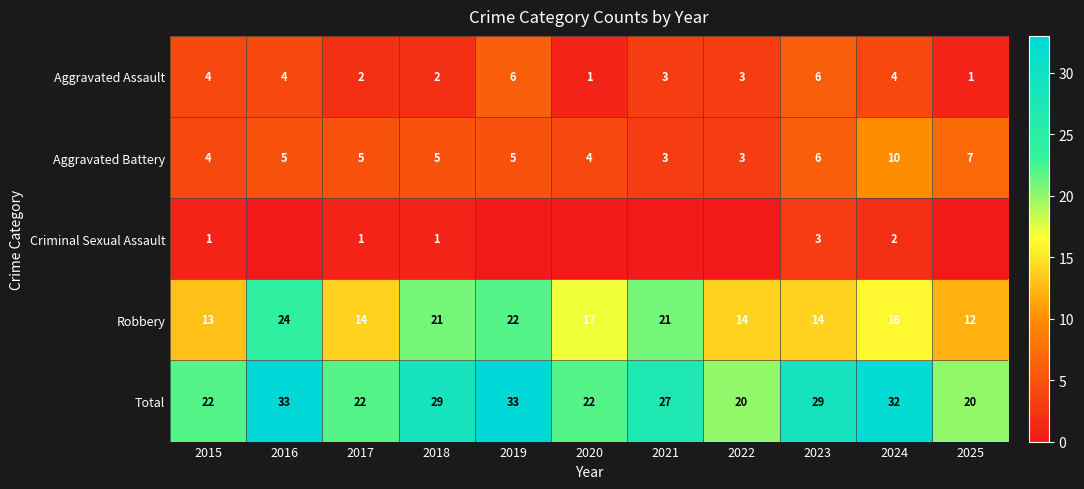

The value of Aggravated Battery at 2020 is 4. True or false?

True